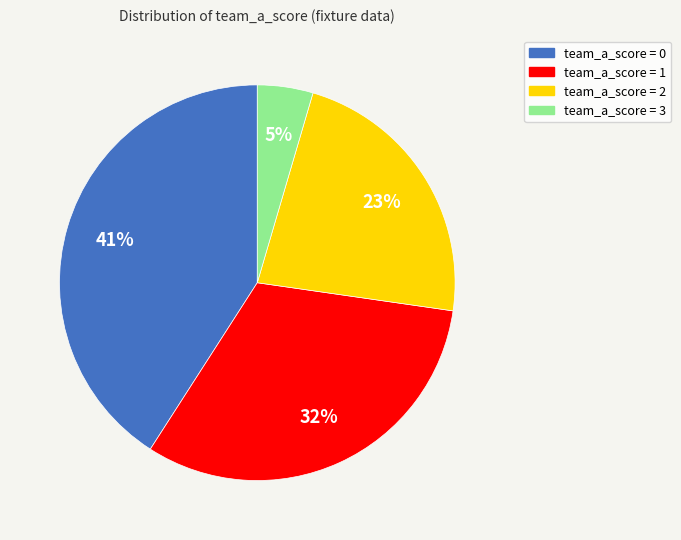

How many slices are in this pie chart?

4